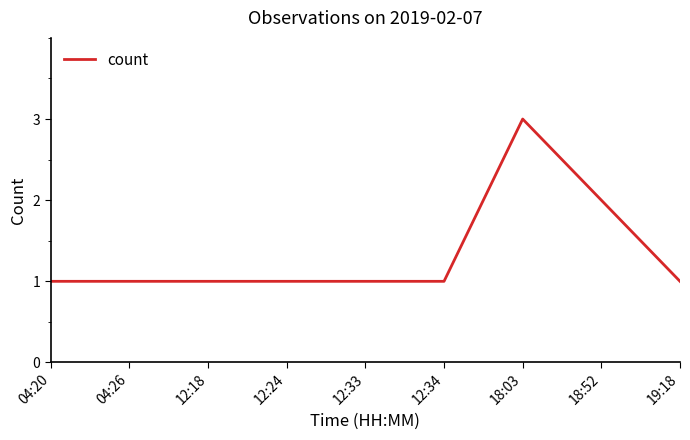

Approximately how many times larger is the value at 12:33 compared to 04:26?

1.0